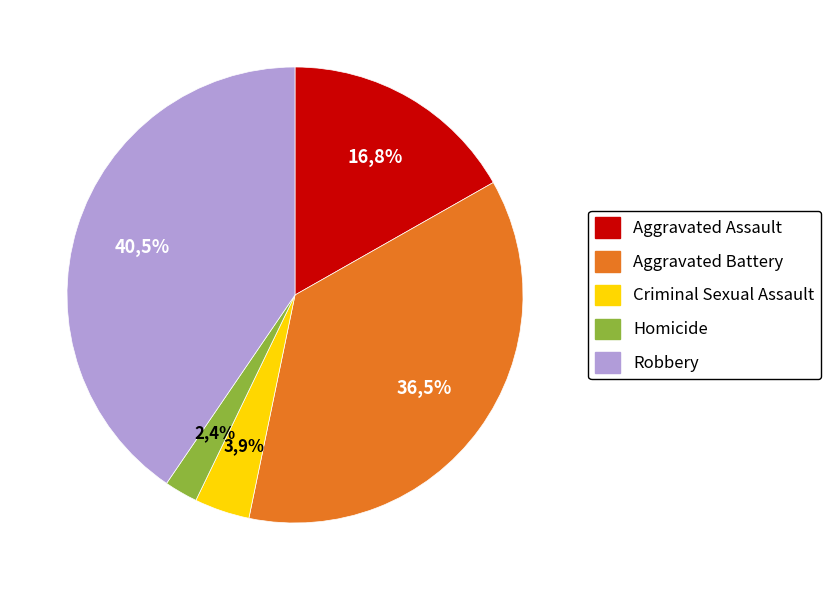

Is there any slice that represents more than half of the pie?

No